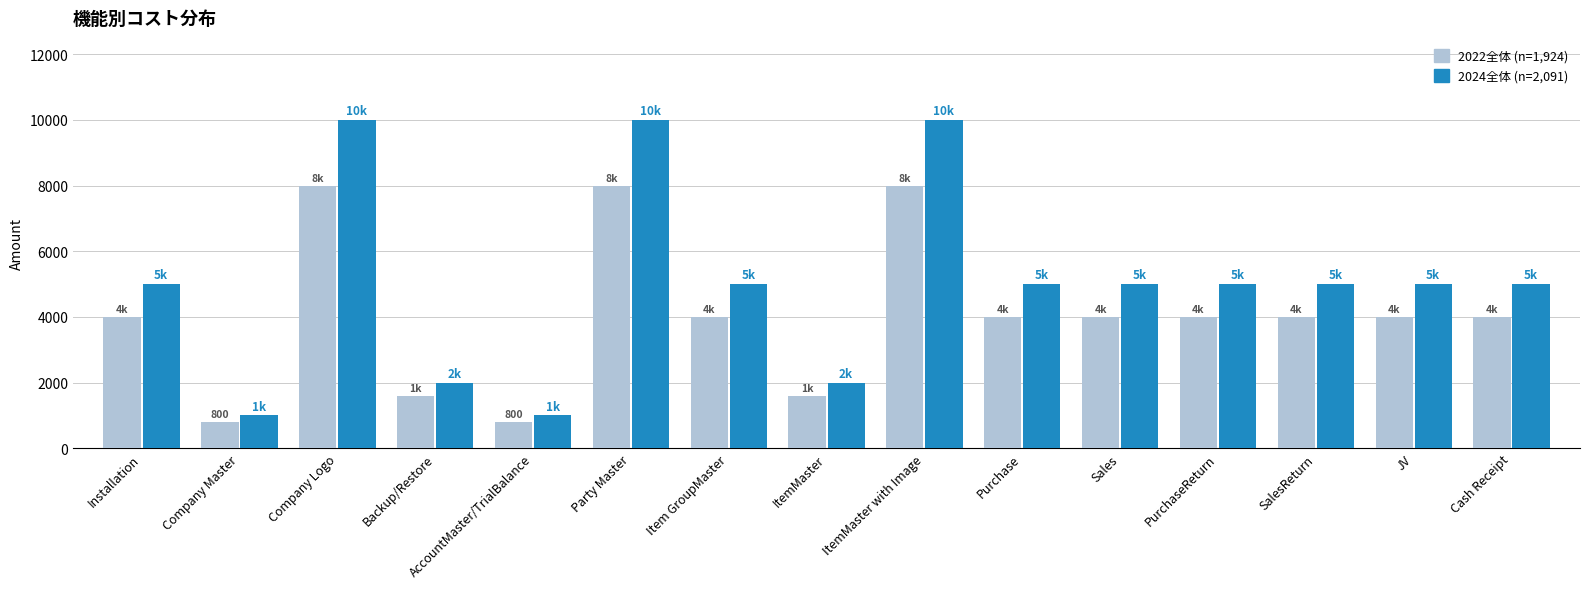

What is the value of the 2022全体 (n=1,924) bar at the 9th from the left?

8000